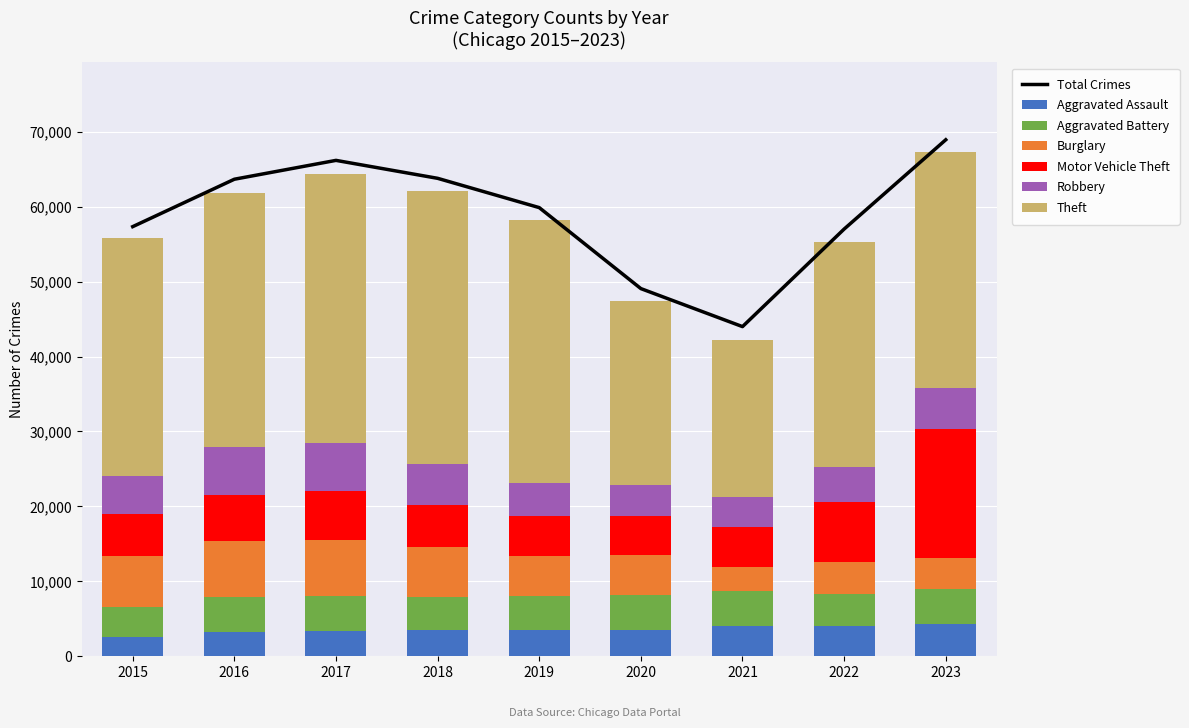

Which series has the largest total across all categories?

Theft